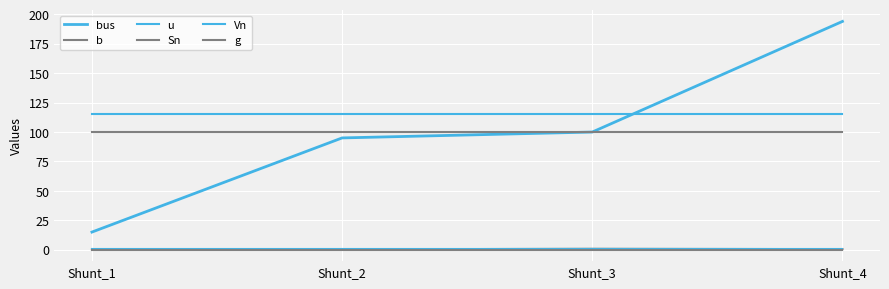

Does the chart have visible grid lines?

Yes